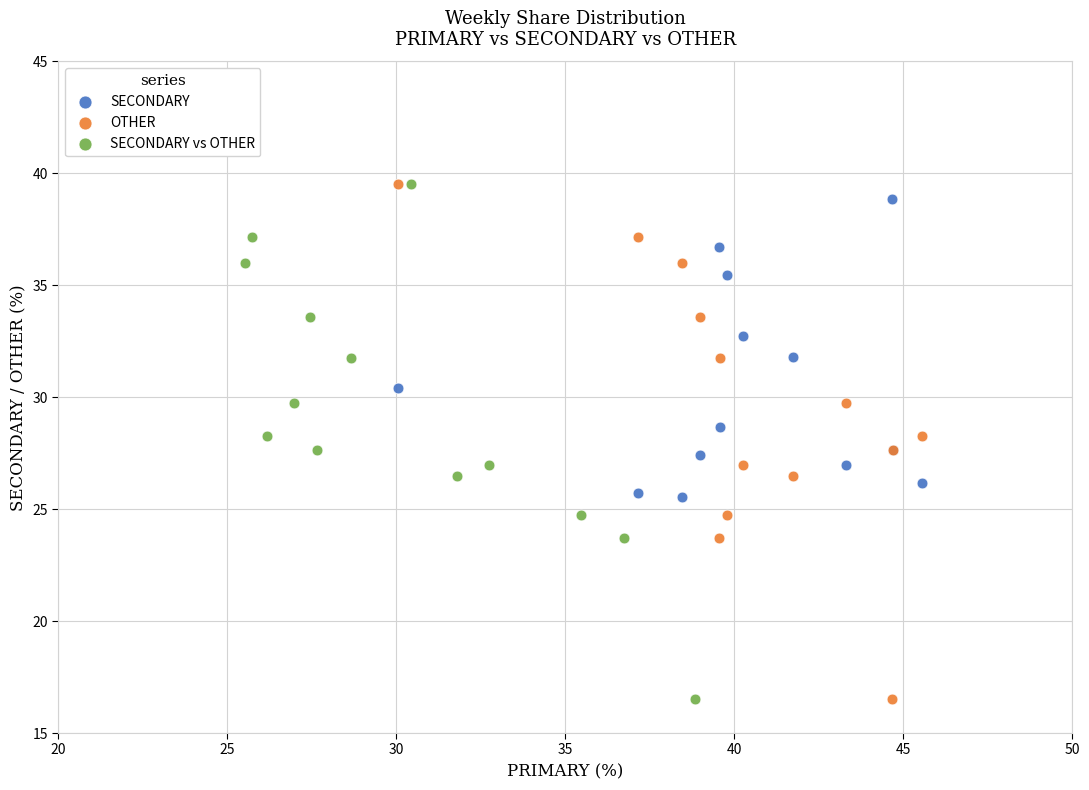

What are all the series names shown in the legend?

SECONDARY, OTHER, SECONDARY vs OTHER